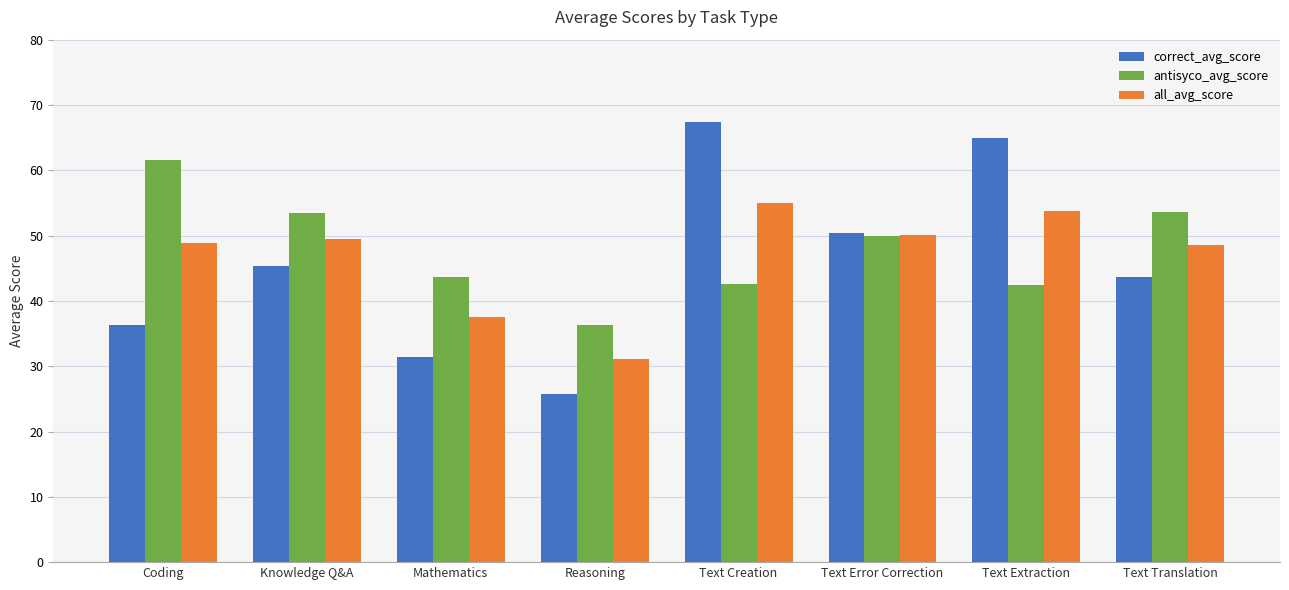

What is the average value of the antisyco_avg_score series?

47.9